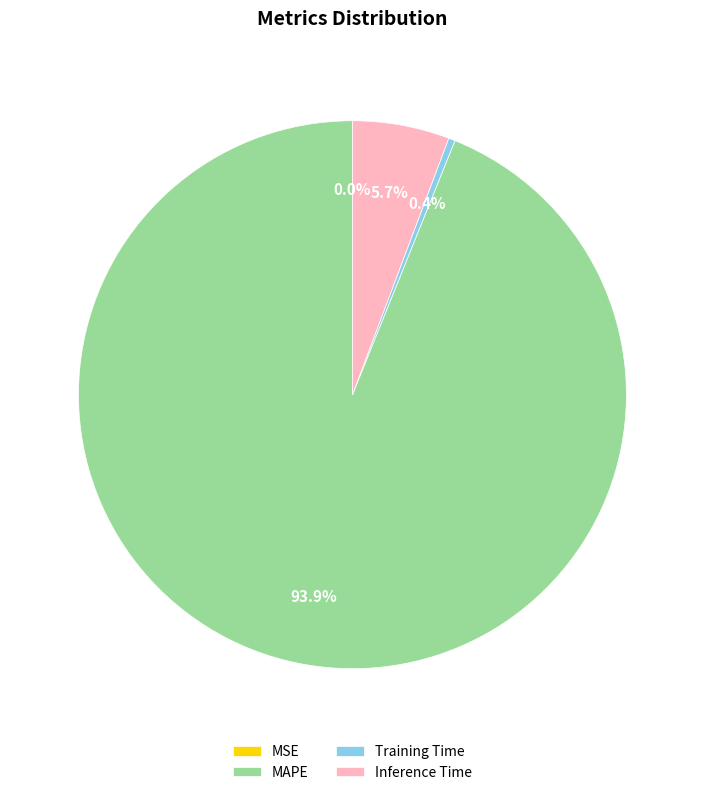

The Training Time slice represents 14% of the pie. True or false?

False